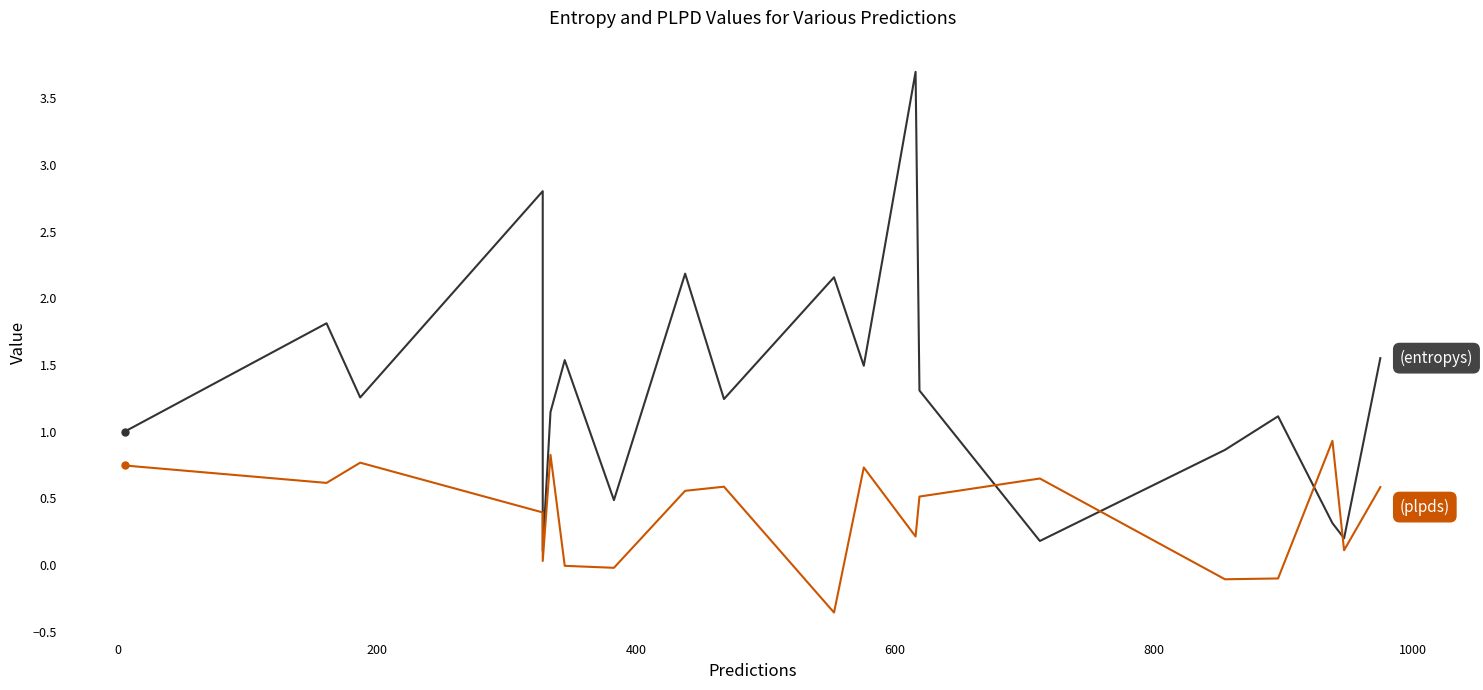

True or false: entropys has a value of 1.5 at 8.

False